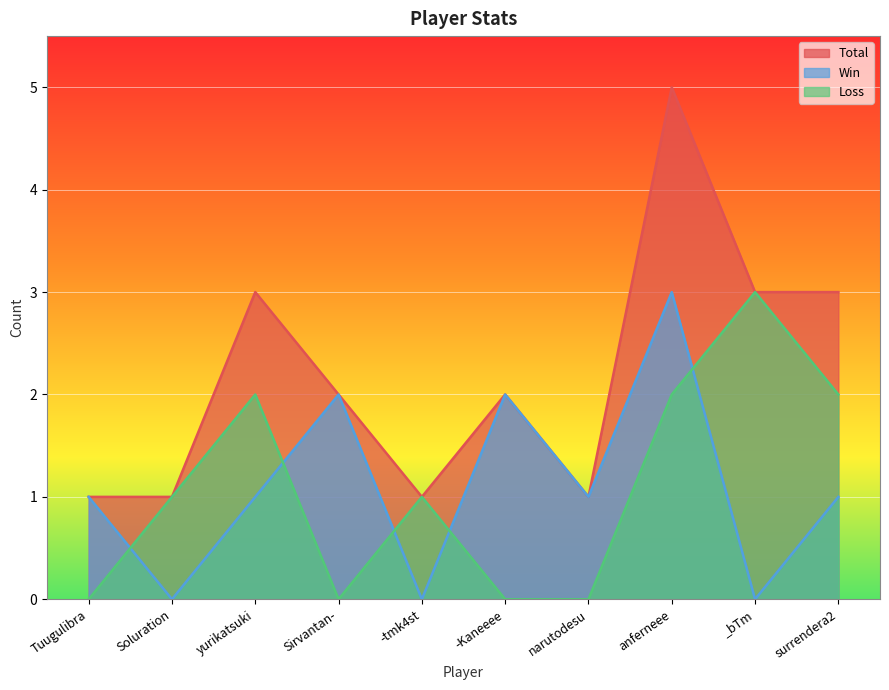

Which series has the widest spread of values?

Total